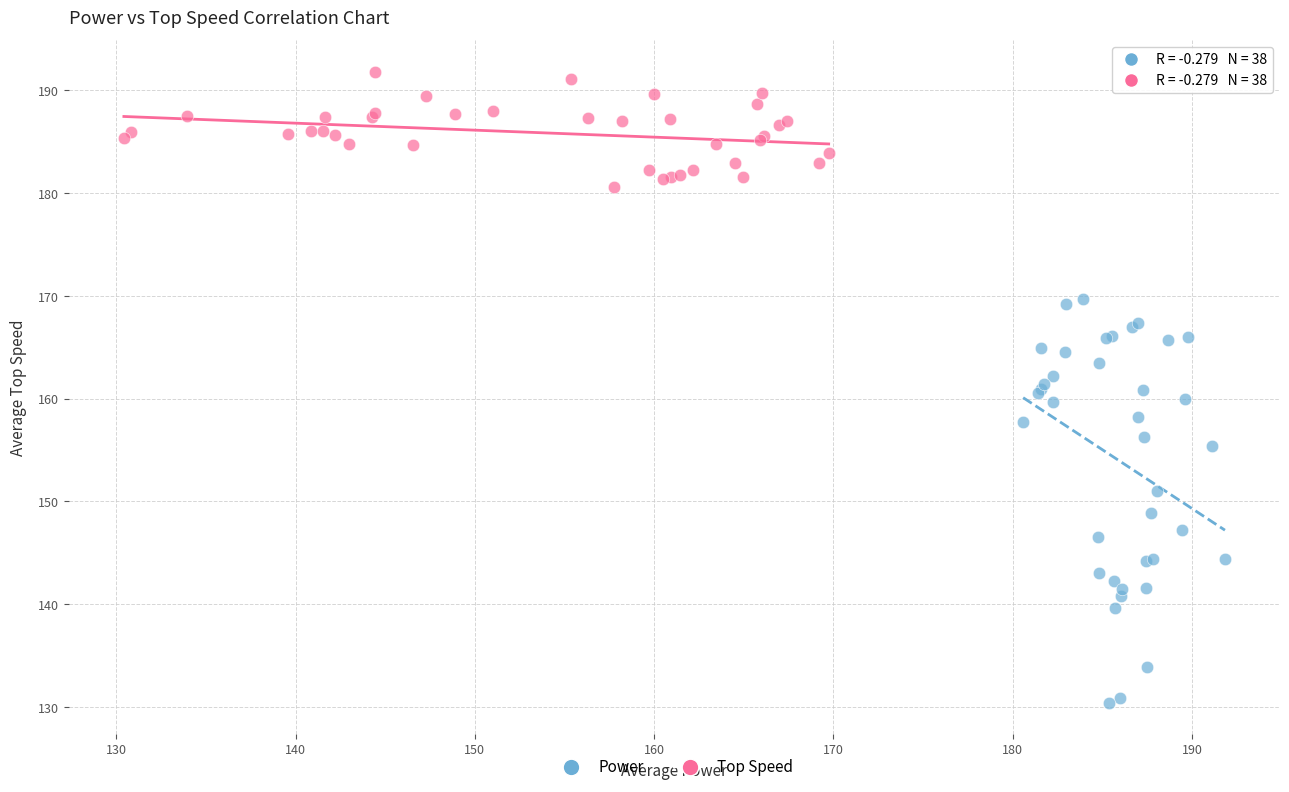

Which series contains the highest Y value?

Top Speed